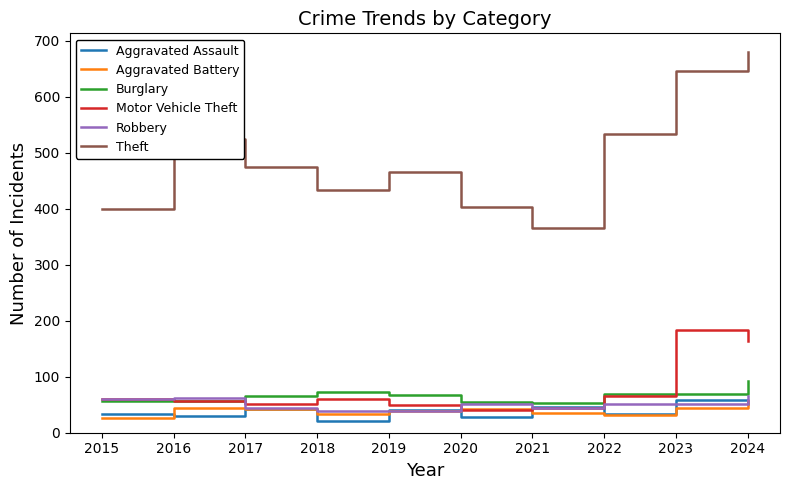

Read the Motor Vehicle Theft value at 2016.

56